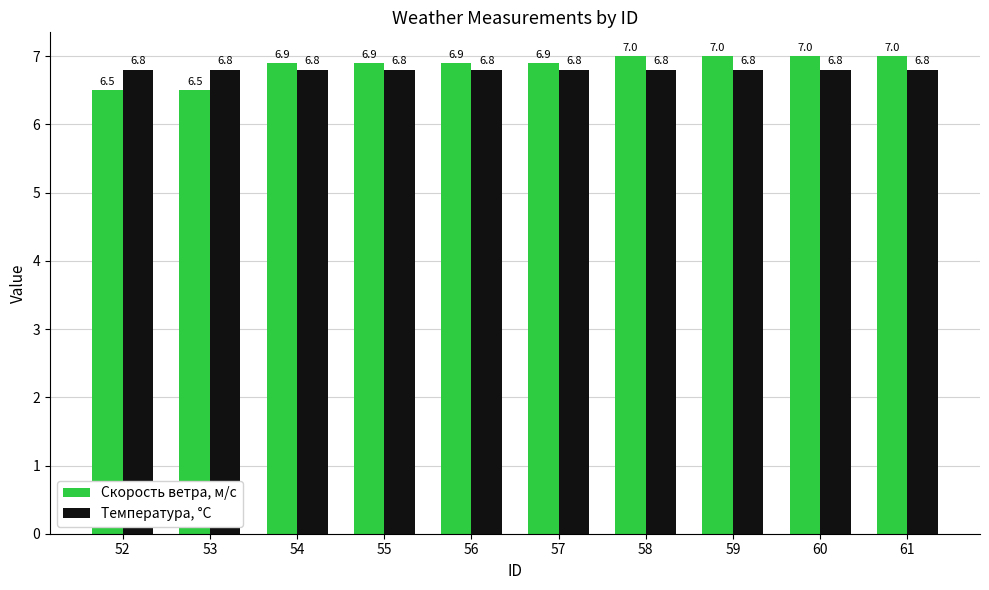

What is the sum of the Температура, °C values at 52 and 60?

13.6